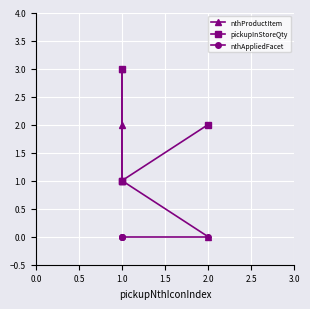

What position from the left is 1.5?

4